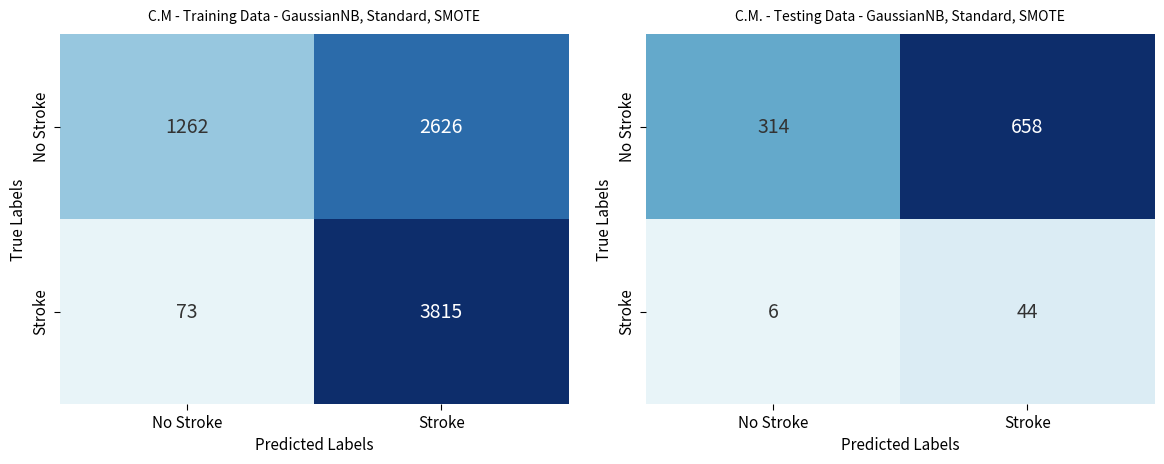

What is the maximum value for Stroke?

44